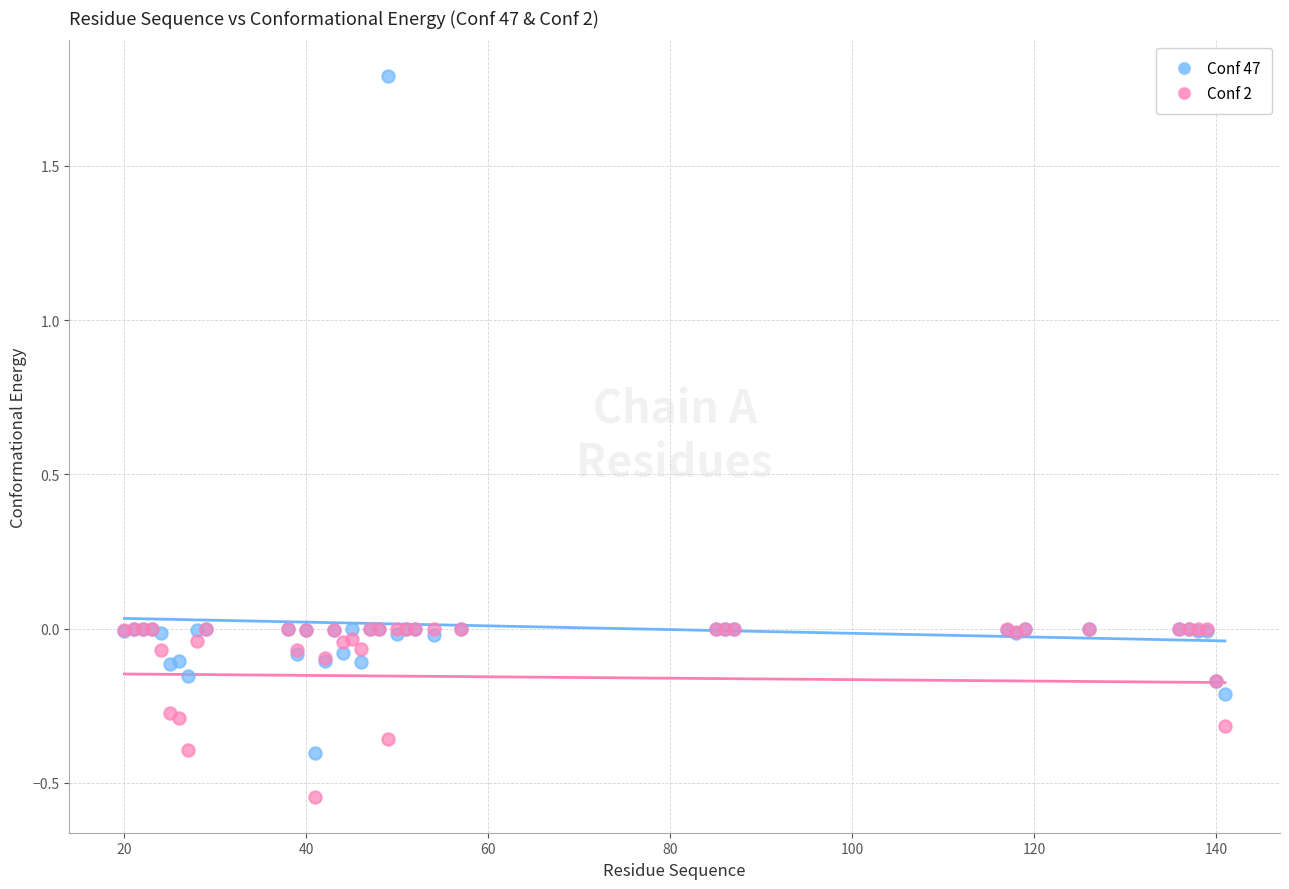

What are all the series names shown in the legend?

Conf 47, Conf 2